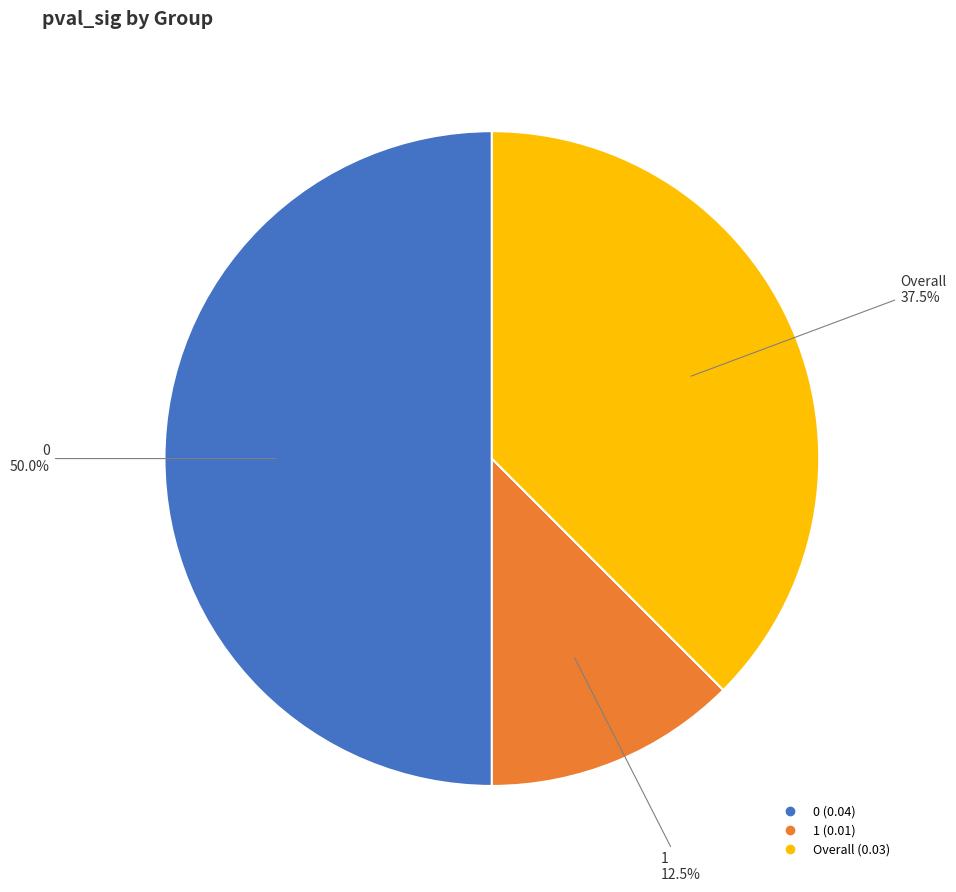

To the nearest percent, what percentage of the pie is 0?

50%